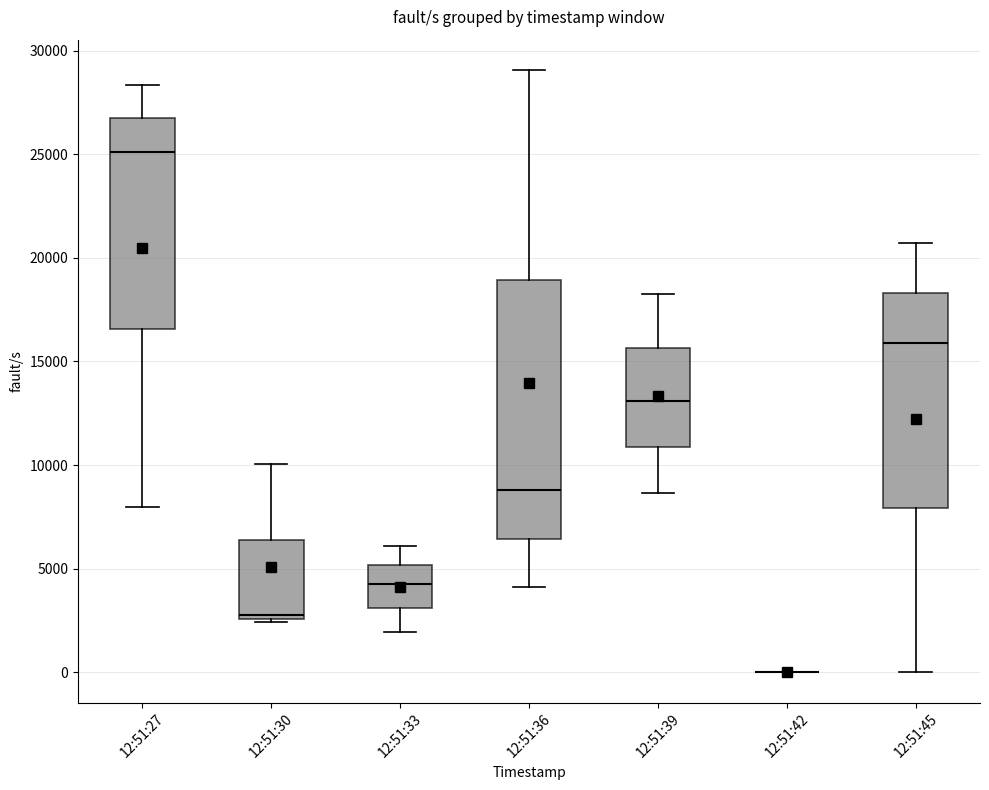

Where does the upper whisker of the box for 12:51:27 end on the y-axis? The values are not printed on the chart, so give them approximately, as read against the axis.

28500